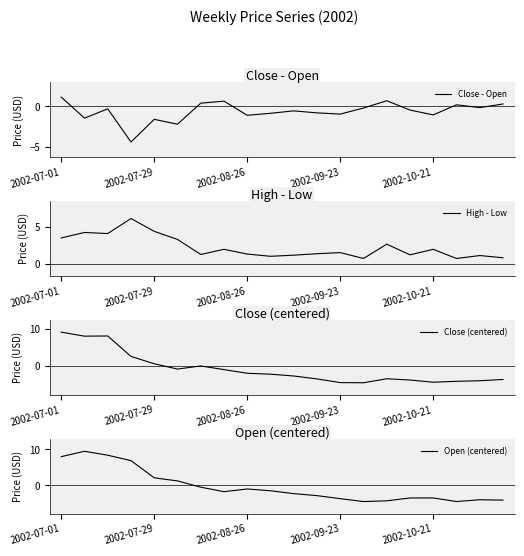

What are all the series names shown in the legend?

Close - Open, High - Low, Close (centered), Open (centered)